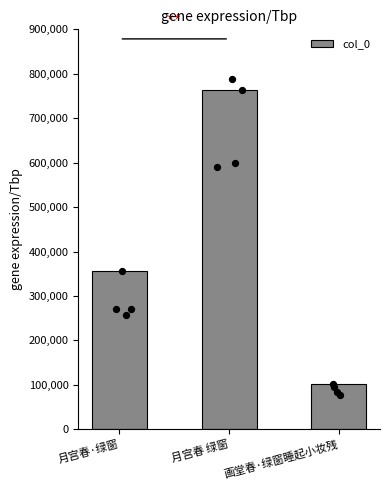

What is the change in value from 月宫春 绿窗 to 画堂春·绿窗睡起小妆残?

-662478